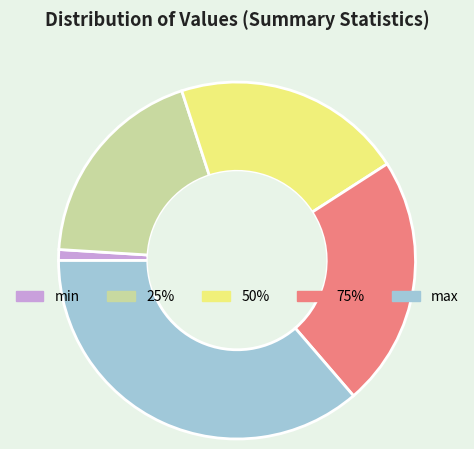

Does max represent more than half of the total?

No